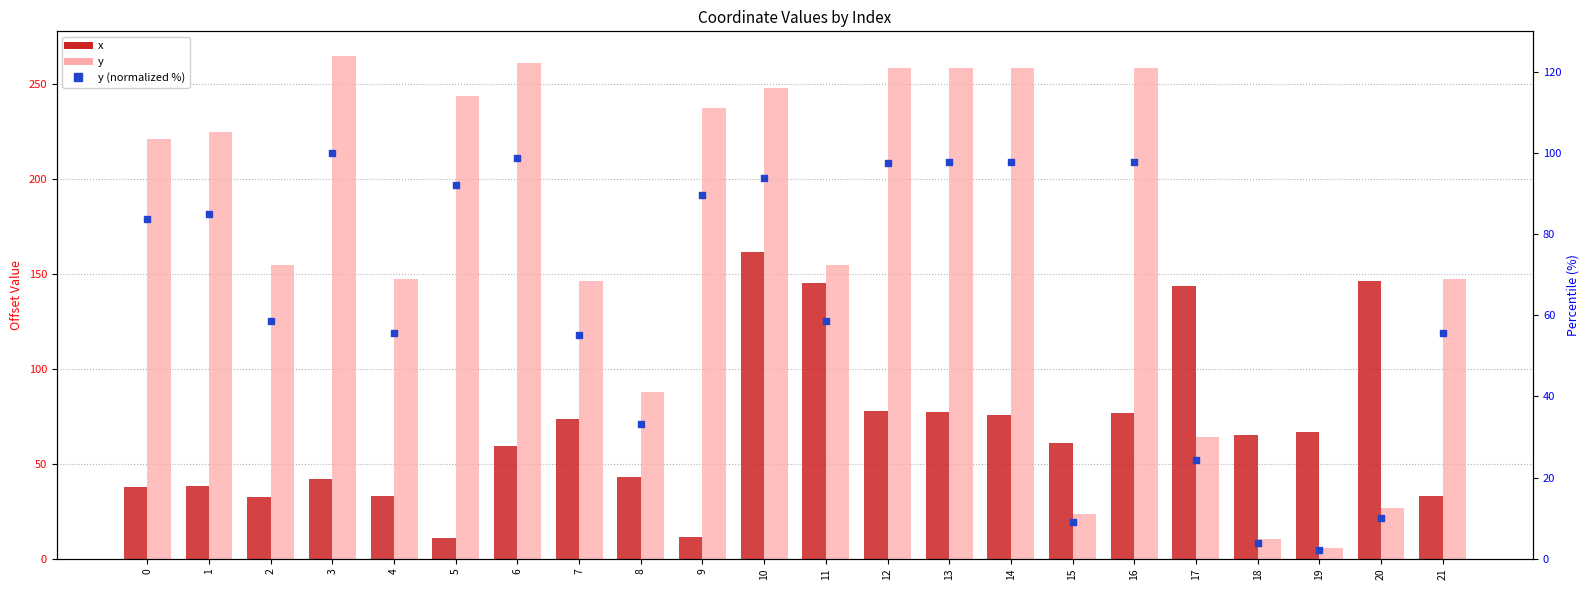

Which series contains the lowest Y value?

y (normalized %)